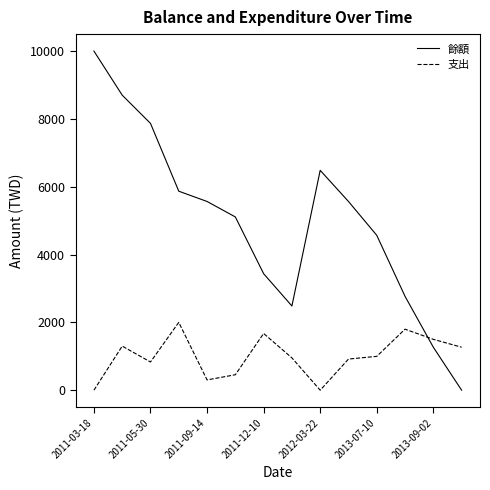

Rank the series by their maximum value, from highest to lowest.

餘額, 支出